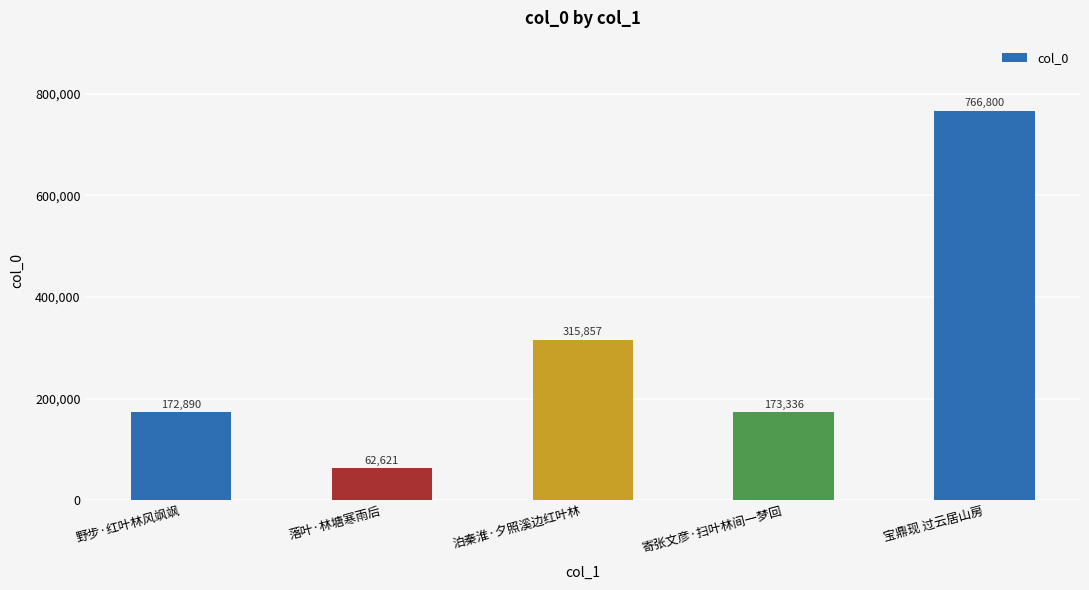

List the labels in order of value, smallest first.

落叶·林塘寒雨后, 野步·红叶林风飒飒, 寄张文彦·扫叶林间一梦回, 泊秦淮·夕照溪边红叶林, 宝鼎现 过云居山房